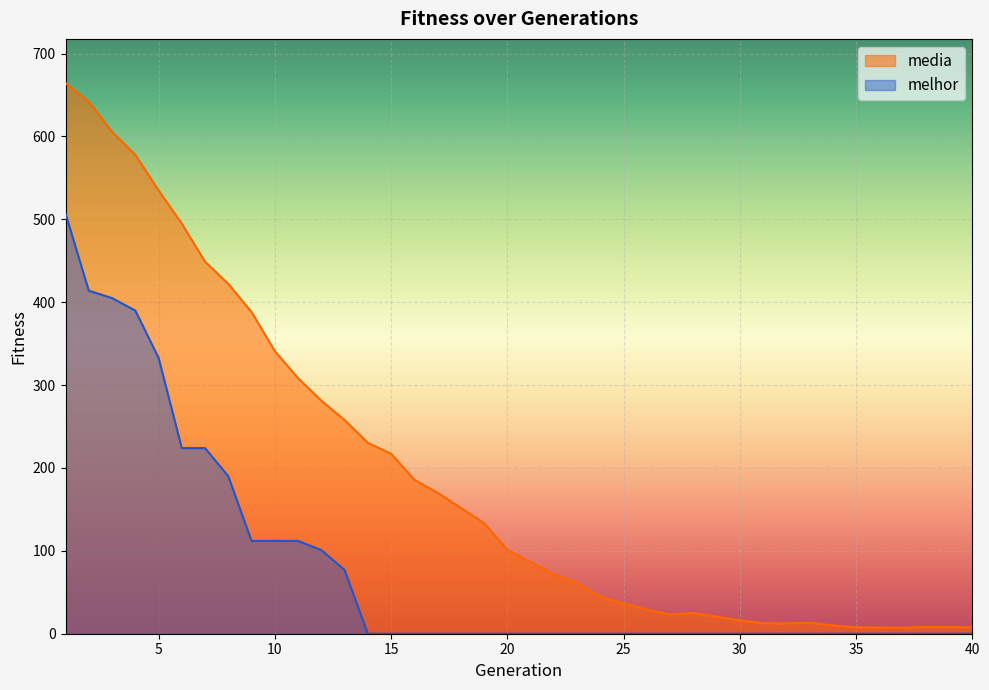

True or false: melhor and media intersect in this chart.

False